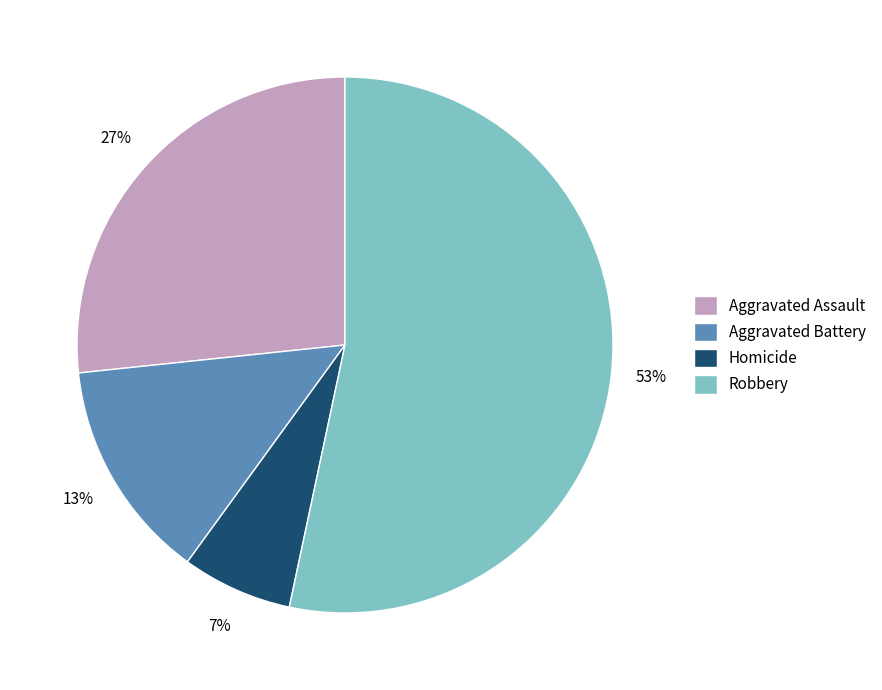

How many segments does this pie chart have?

4